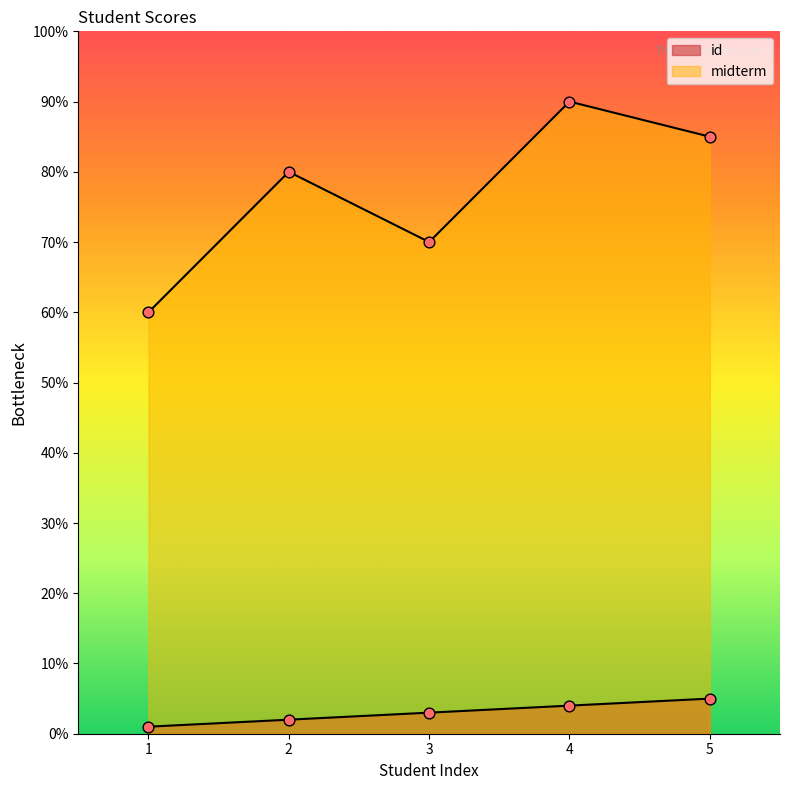

Which series has the largest total across all categories?

midterm